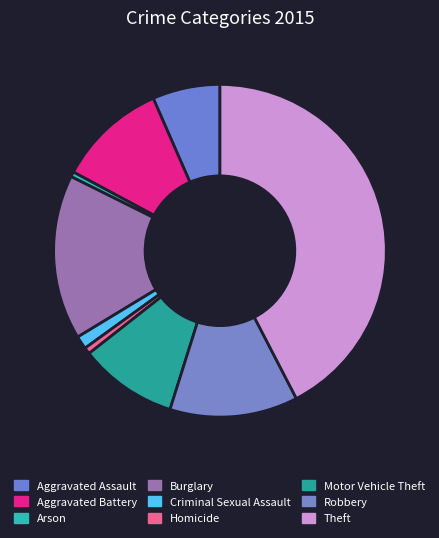

Is it true that Criminal Sexual Assault is 1% of the pie?

True